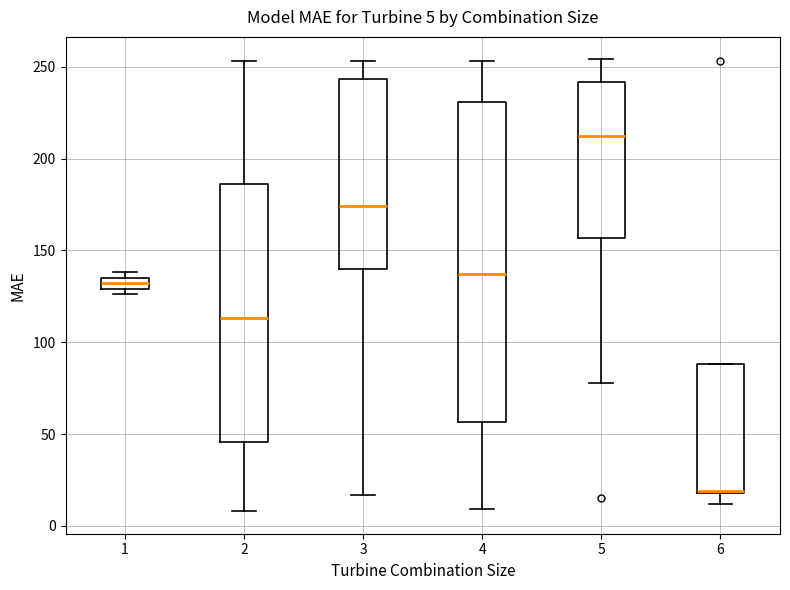

Which box is the tallest, from its lower edge to its upper edge?

4